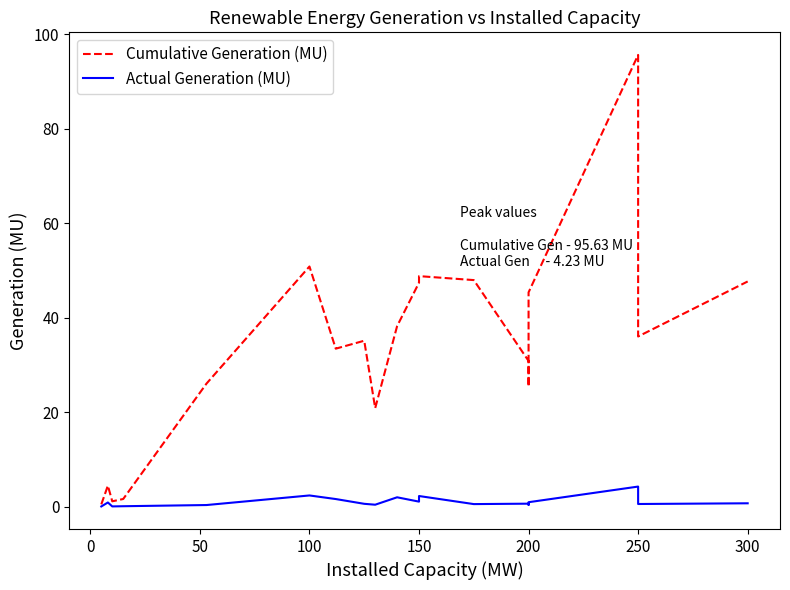

True or false: Actual Generation (MU) and Cumulative Generation (MU) intersect in this chart.

False